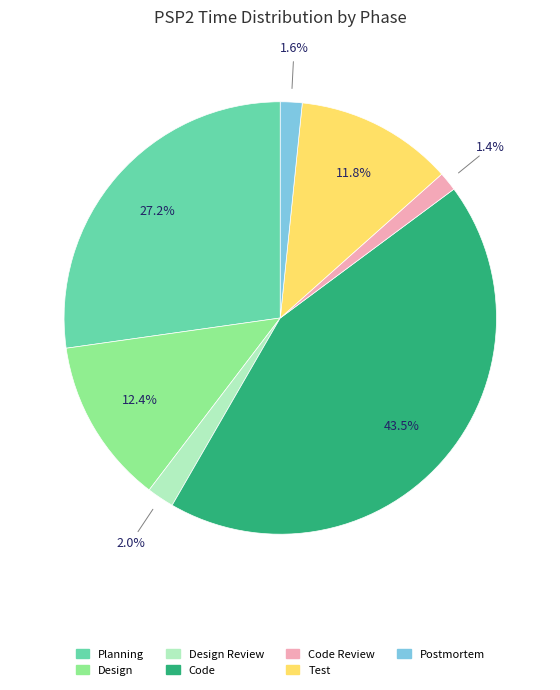

How many slices are in this pie chart?

7